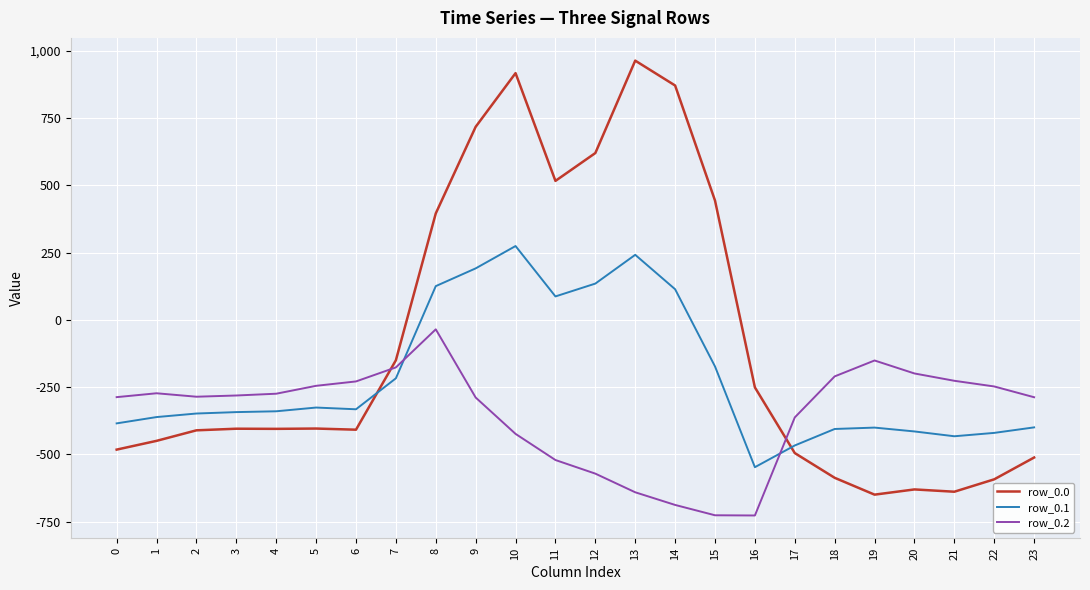

How many lines are shown in the chart?

3